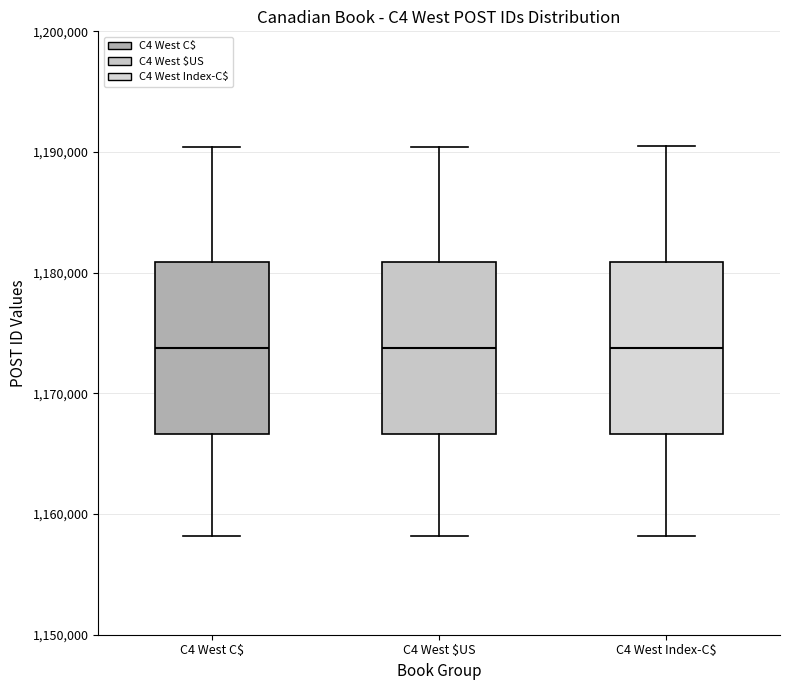

Where does the median line of the box for C4 West Index-C$ sit on the y-axis? The values are not printed on the chart, so give them approximately, as read against the axis.

1174000